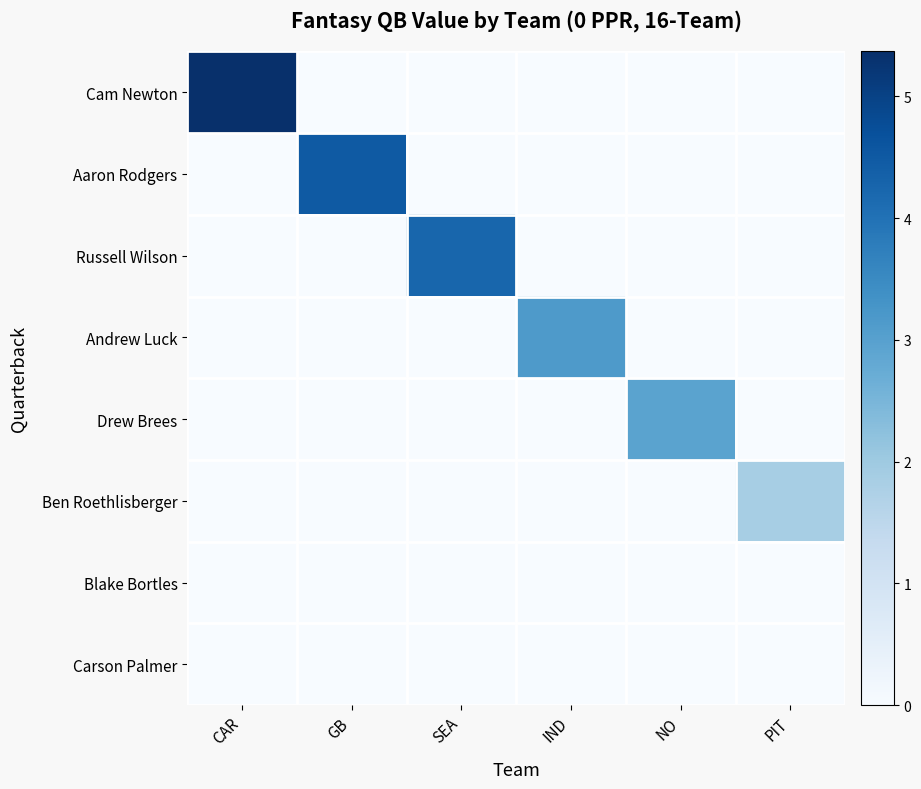

Reading left to right, list all the values displayed in this chart.

Cam Newton: CAR=5.4	GB=0.0	SEA=0.0	IND=0.0	NO=0.0	PIT=0.0
Aaron Rodgers: CAR=0.0	GB=4.5	SEA=0.0	IND=0.0	NO=0.0	PIT=0.0
Russell Wilson: CAR=0.0	GB=0.0	SEA=4.2	IND=0.0	NO=0.0	PIT=0.0
Andrew Luck: CAR=0.0	GB=0.0	SEA=0.0	IND=3.1	NO=0.0	PIT=0.0
Drew Brees: CAR=0.0	GB=0.0	SEA=0.0	IND=0.0	NO=2.9	PIT=0.0
Ben Roethlisberger: CAR=0.0	GB=0.0	SEA=0.0	IND=0.0	NO=0.0	PIT=1.9
Blake Bortles: CAR=0.0	GB=0.0	SEA=0.0	IND=0.0	NO=0.0	PIT=0.0
Carson Palmer: CAR=0.0	GB=0.0	SEA=0.0	IND=0.0	NO=0.0	PIT=0.0